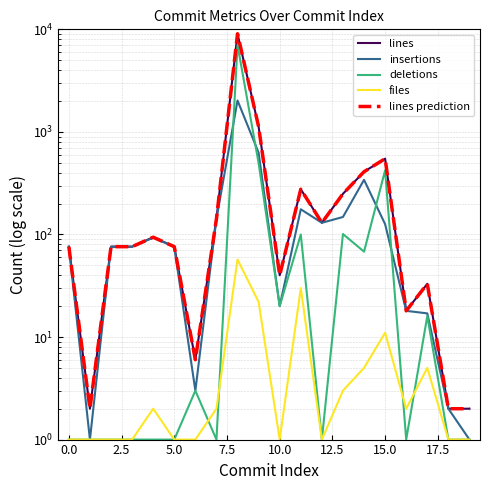

The value of lines prediction at 15 is 548. True or false?

True